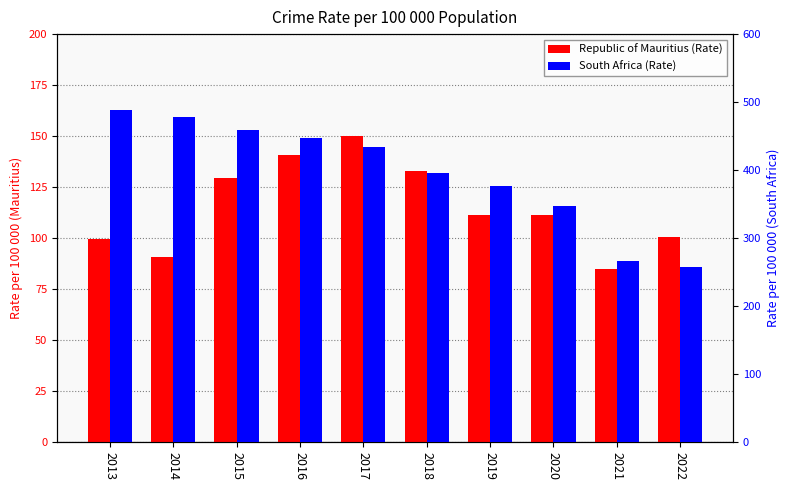

At which category does the chart reach its peak across all series?

2013